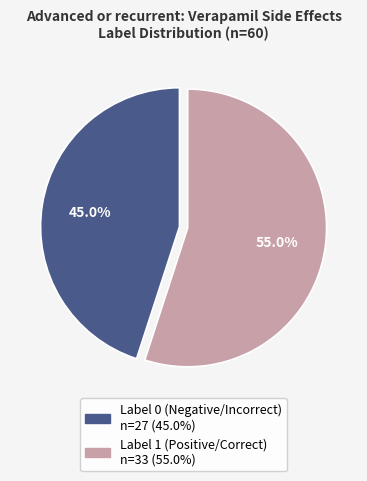

Is there any slice that represents more than half of the pie?

Yes